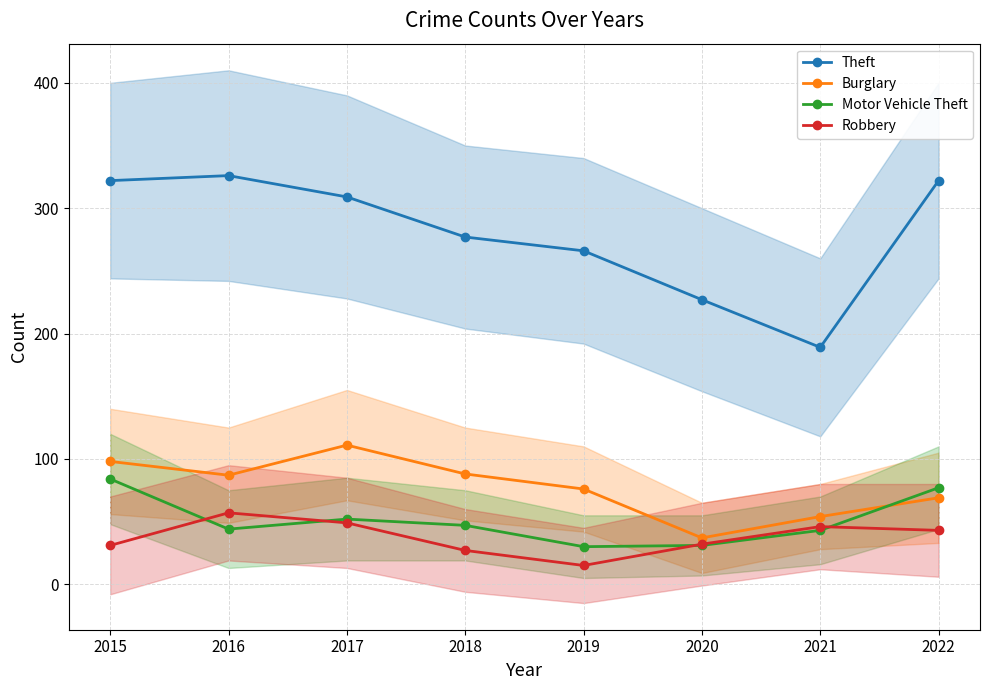

What is the lowest value of the Robbery series?

15